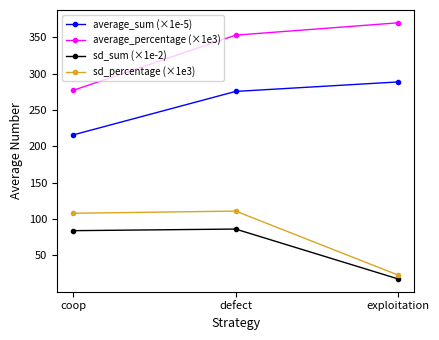

Which category has the lowest value in the average_sum (×1e-5) series?

coop